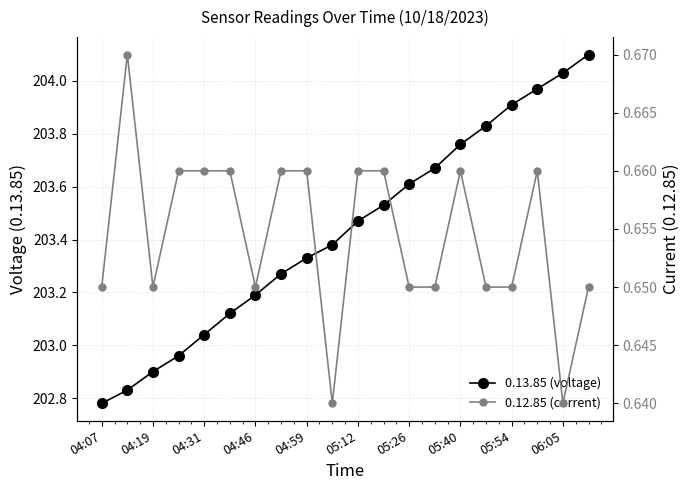

What is the smallest value displayed?

0.6